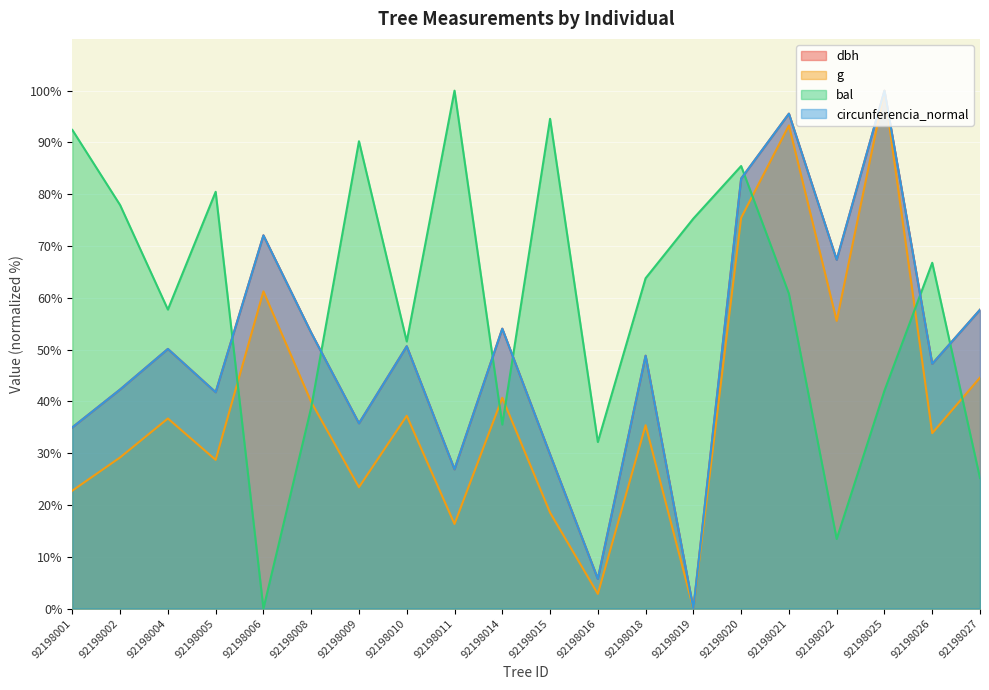

What is the spread (max minus min) of values at 92198004?

21.0